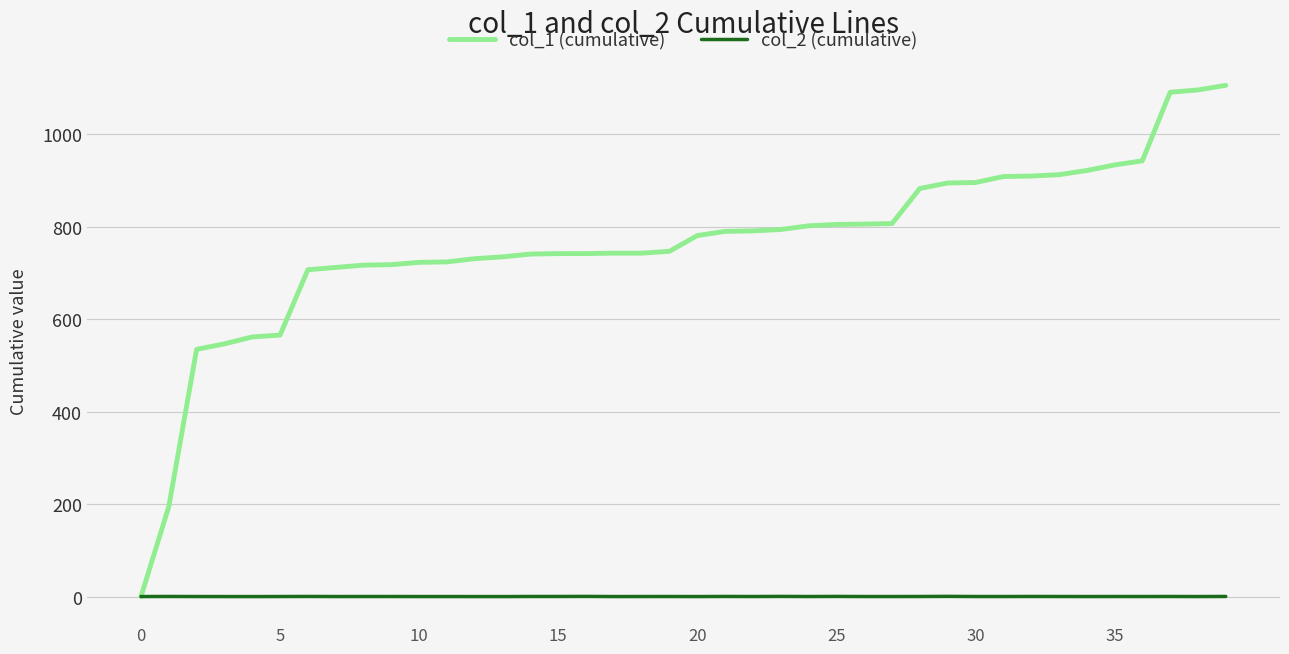

Which series has the widest spread of values?

col_1 (cumulative)